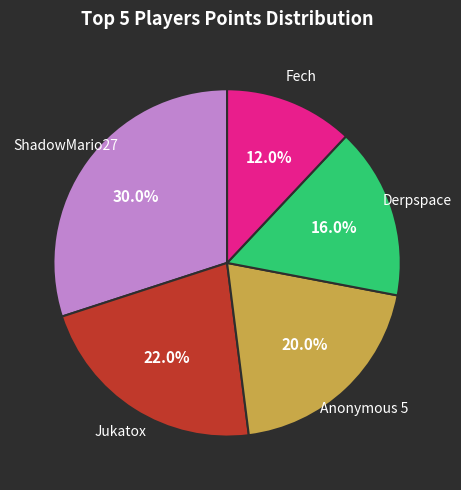

Does any single category account for the majority?

No